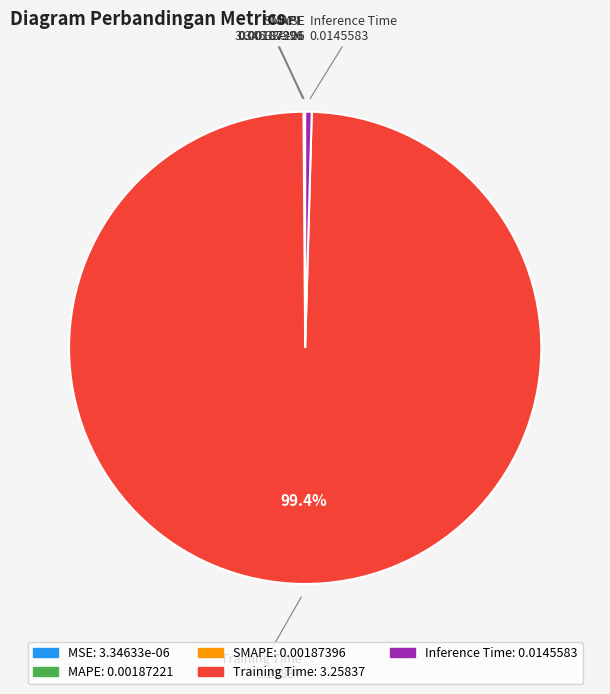

What is the largest slice in the pie chart?

Training Time